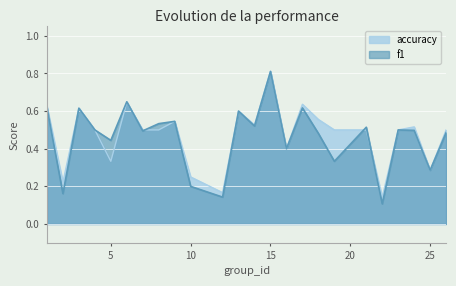

Between 3 and 24, which series saw the biggest shift?

f1